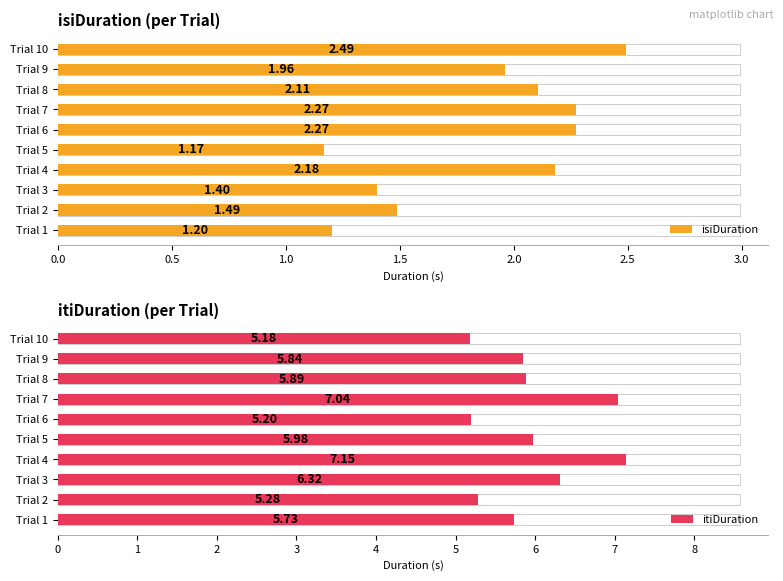

How many categories are shown in the chart?

10